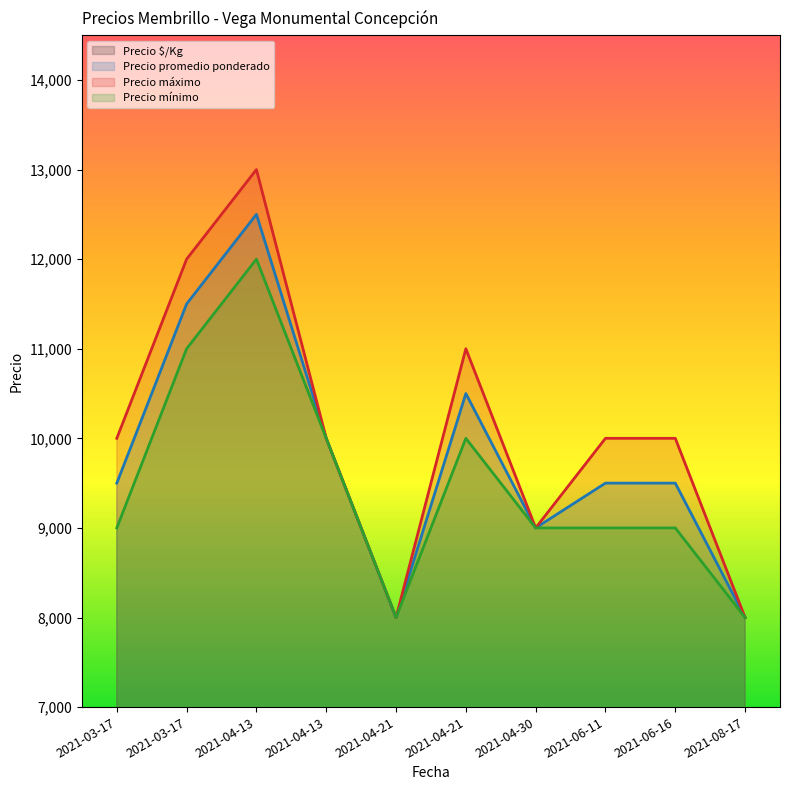

What are all the series names shown in the legend?

Precio $/Kg, Precio promedio ponderado, Precio máximo, Precio mínimo